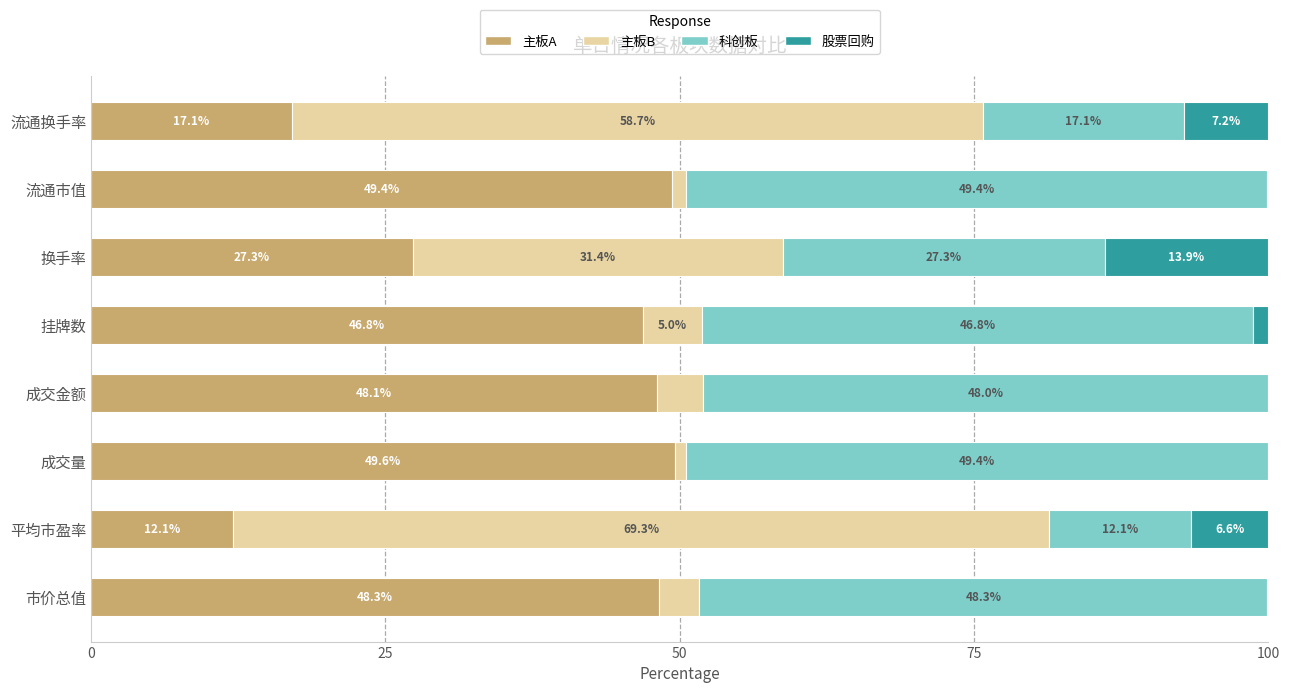

The 主板A series shows 49.6 at 成交量. True or false?

True